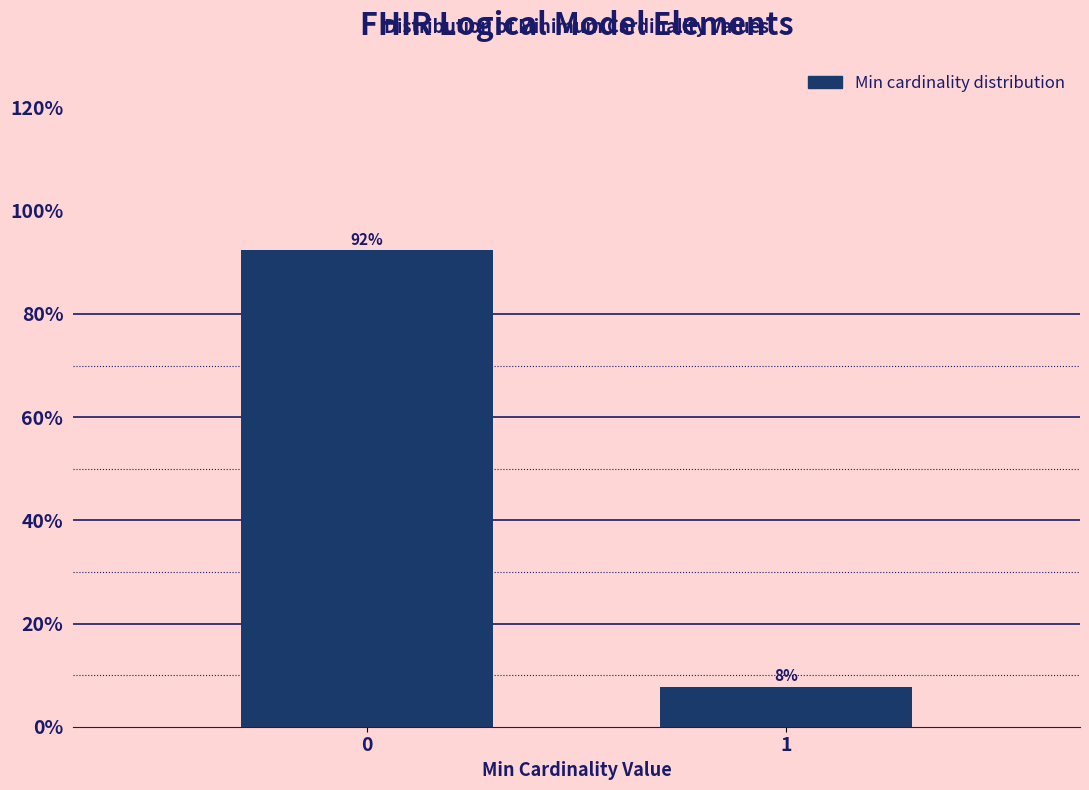

What is the value of the 1st bar from the left?

92.3